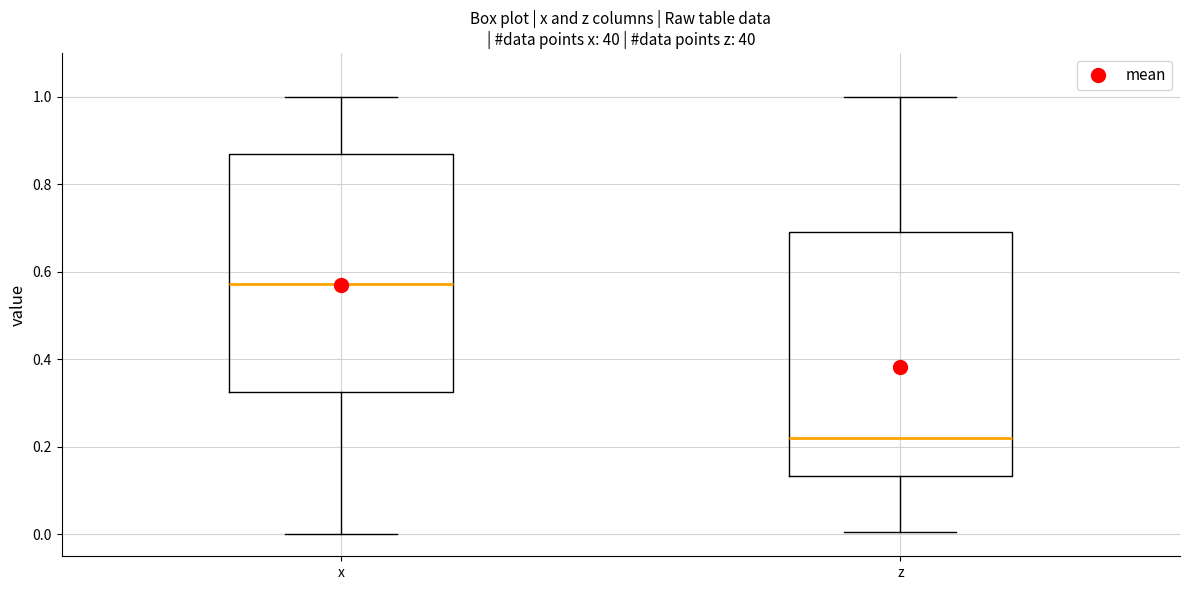

Reading left to right, read every box against the y-axis: the position of its median line, the range the box covers, and the ends of its whiskers. The values are not printed on the chart, so give them approximately, as read against the axis.

x: median 0.58, box 0.32 to 0.86, whiskers 0.00 to 1.00
z: median 0.22, box 0.14 to 0.70, whiskers 0.00 to 1.00